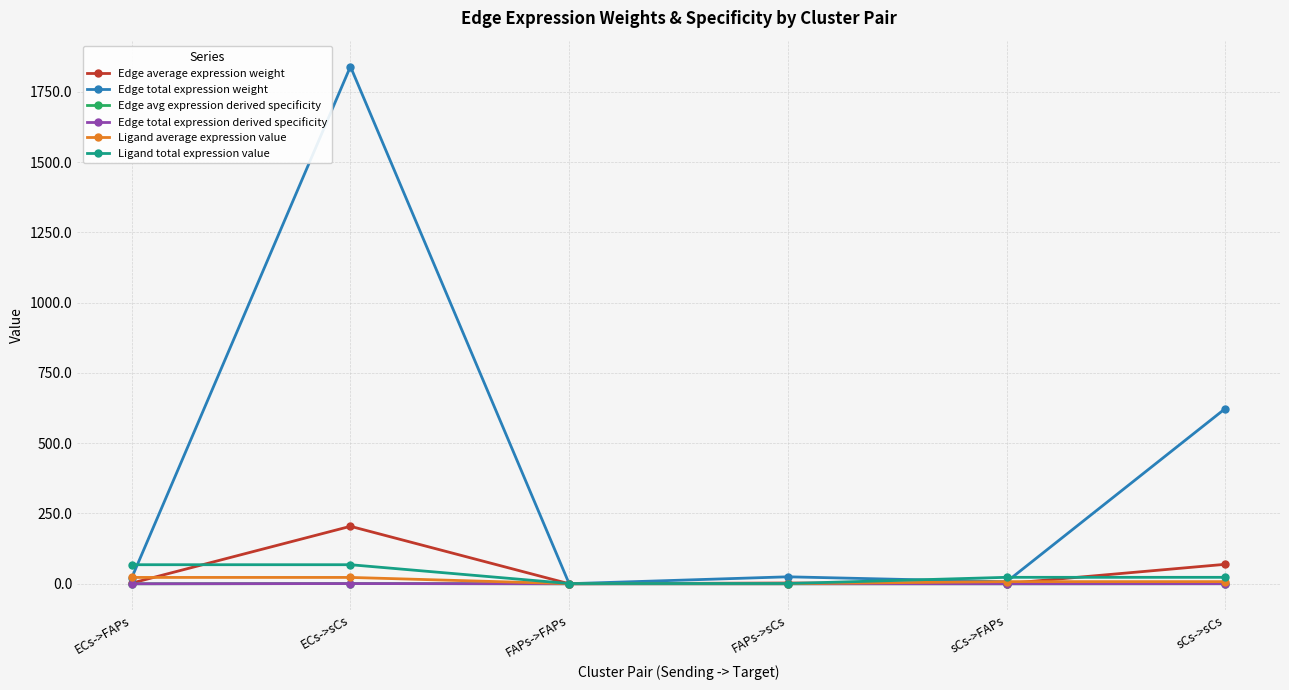

True or false: Edge average expression weight has more than 1 interior local peaks.

True